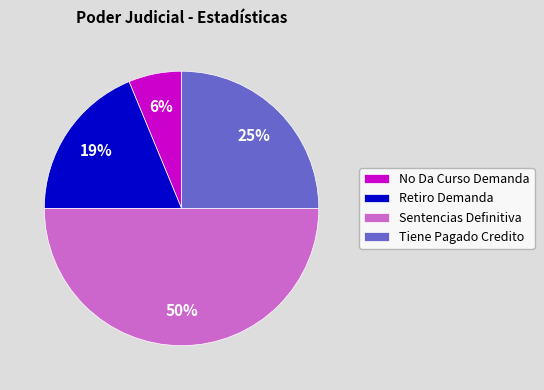

The No Da Curso Demanda slice represents 6% of the pie. True or false?

True